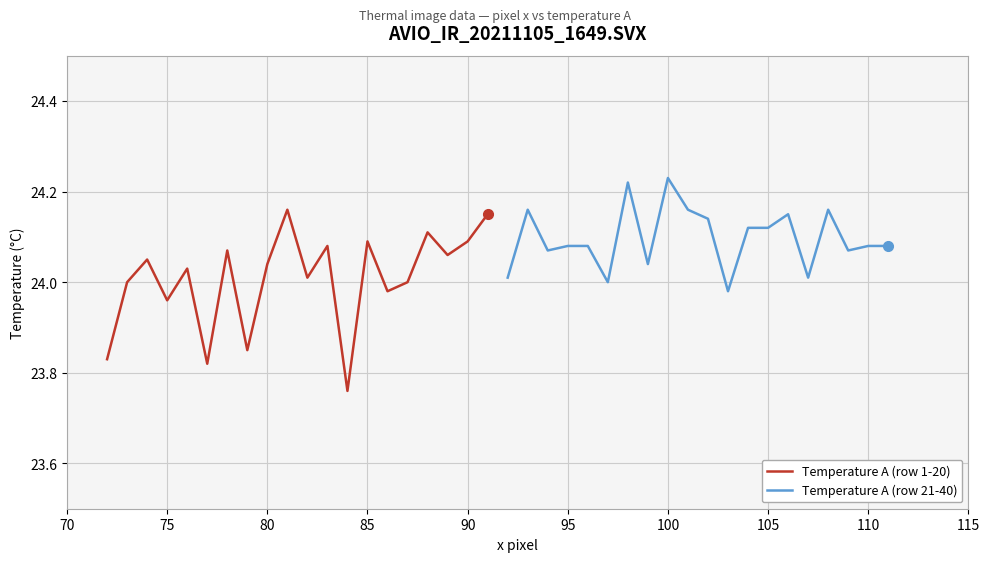

How many lines are shown in the chart?

2